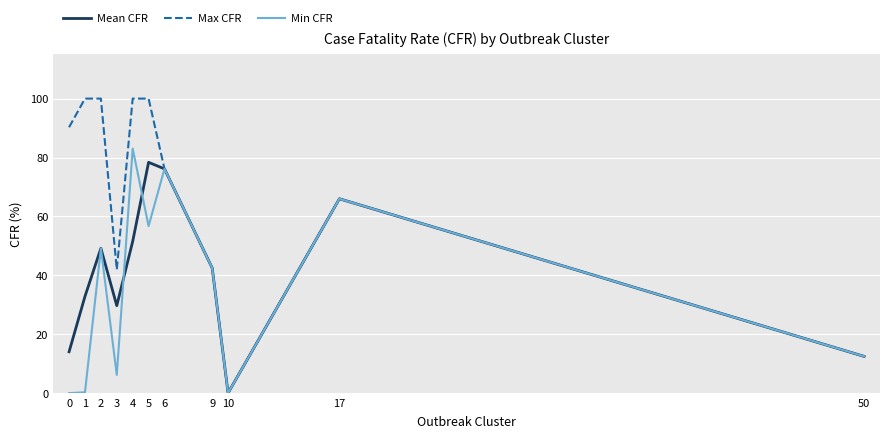

What is the sum of the Mean CFR values at 1 and 5?

111.2